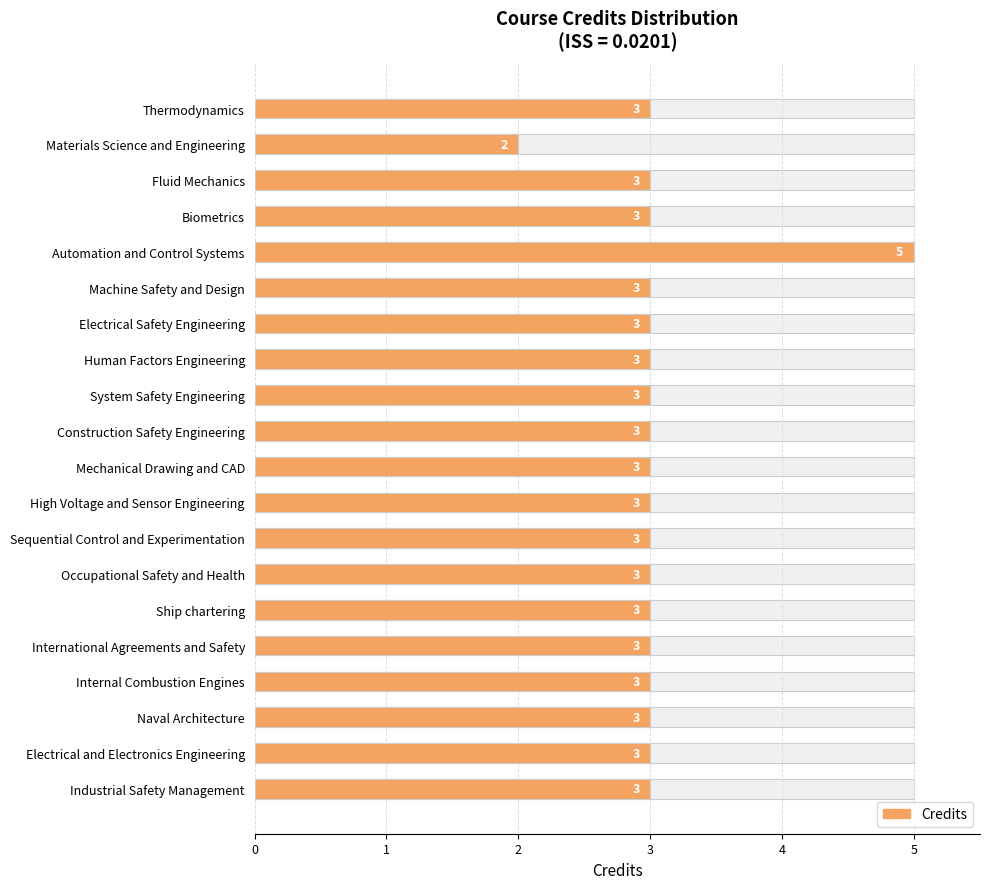

What is the value of the 18th bar from the left?

3